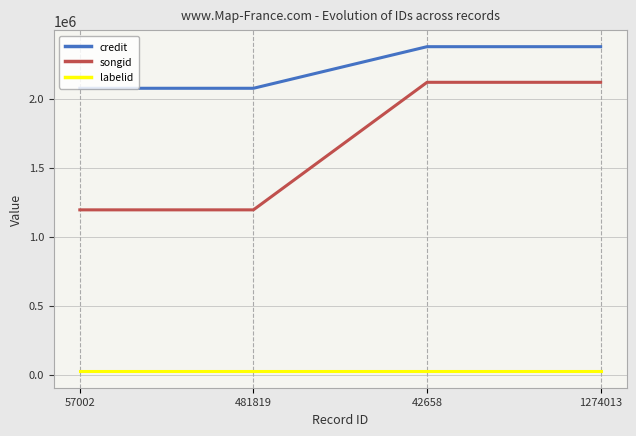

Is it true that songid equals 2074287 at 57002?

False